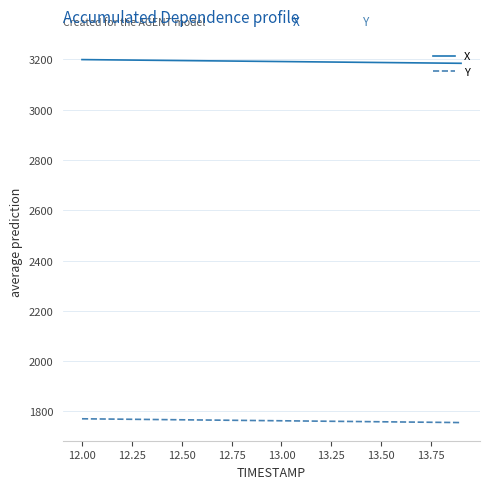

True or false: Y and X intersect in this chart.

False